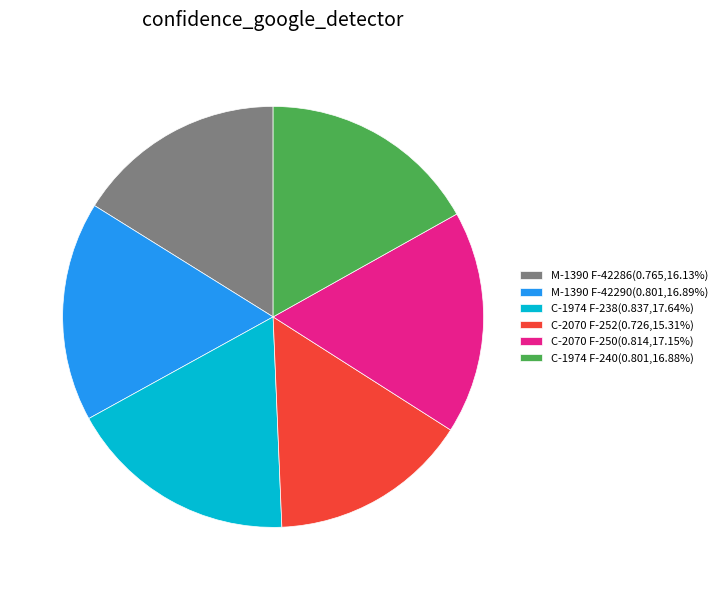

How many slices are in this pie chart?

6